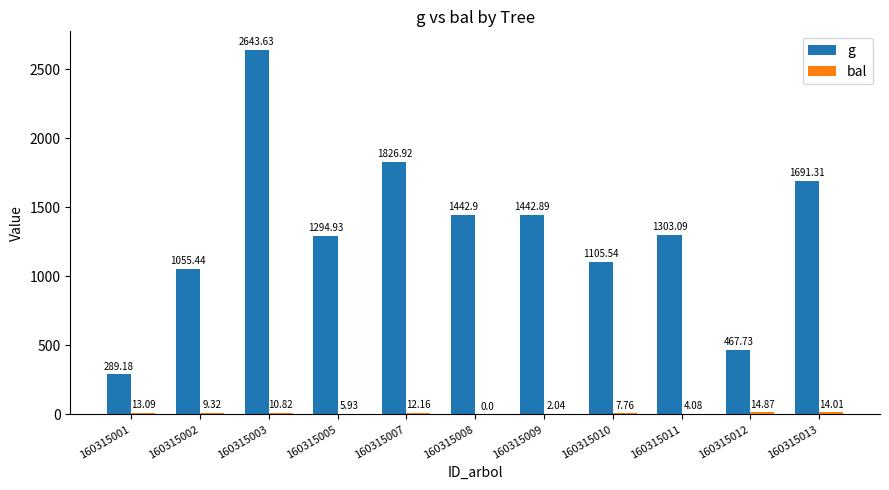

At which category is the sum across all series the highest?

160315003